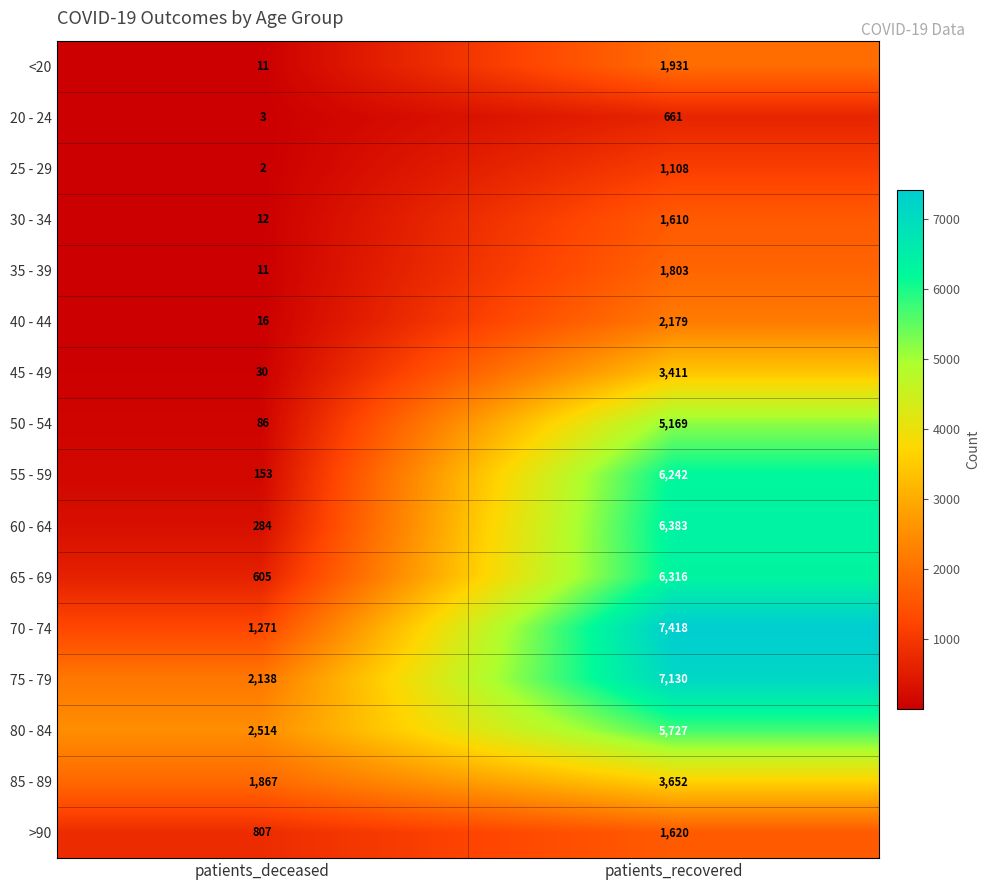

What is the total value across all series at patients_recovered?

62360